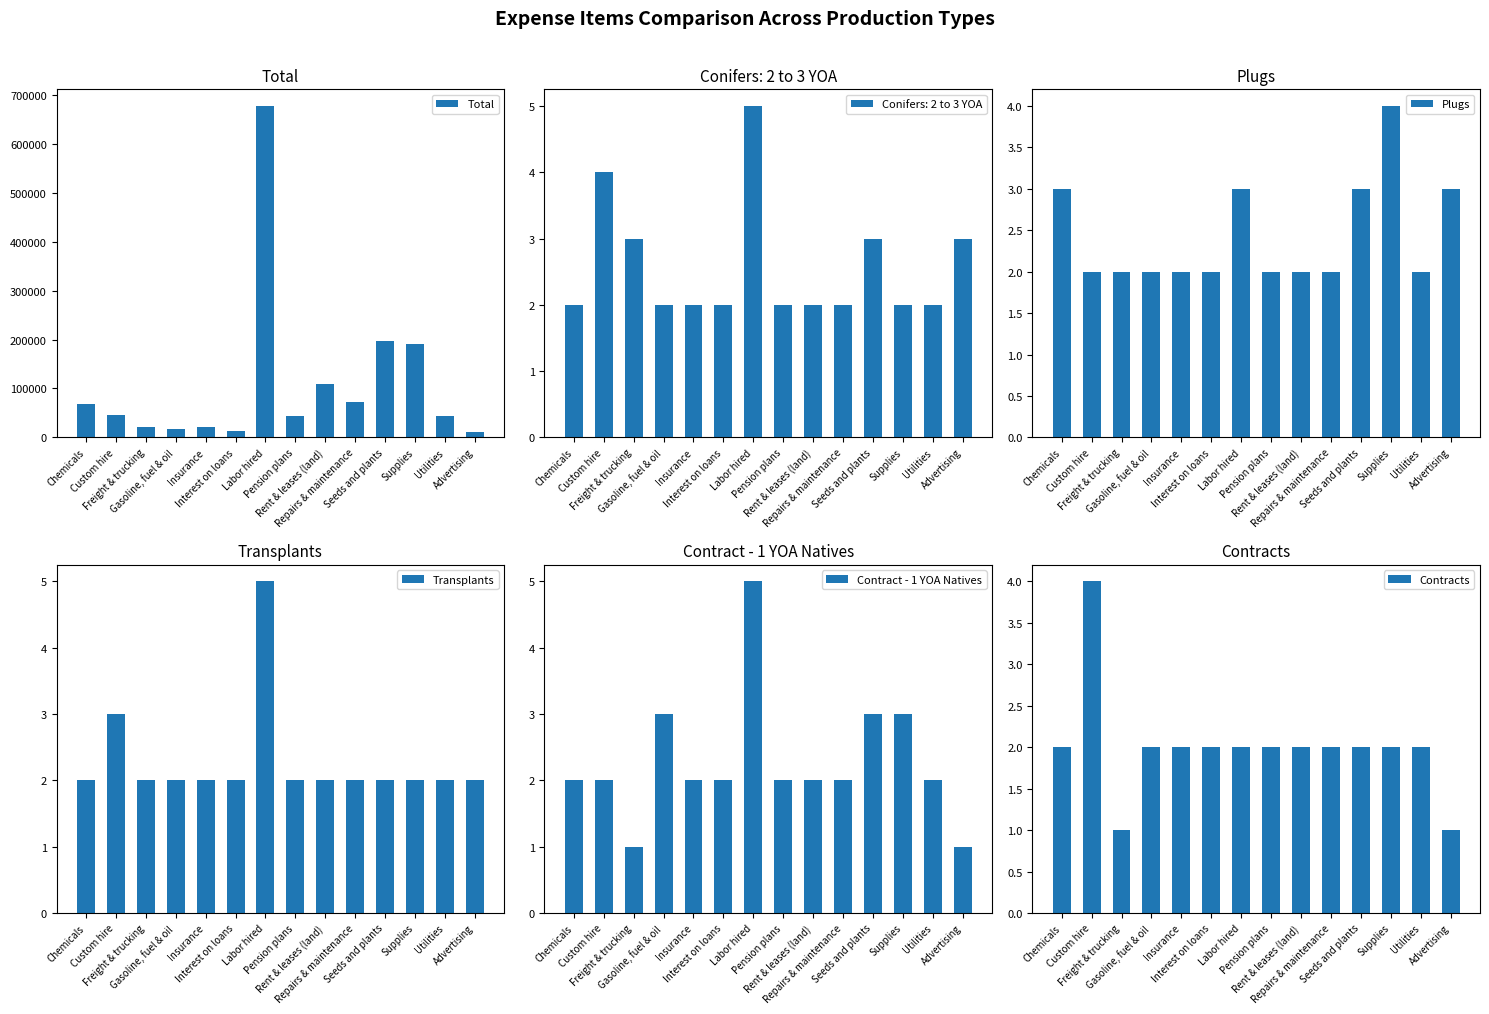

What is the sum of all Plugs values?

34